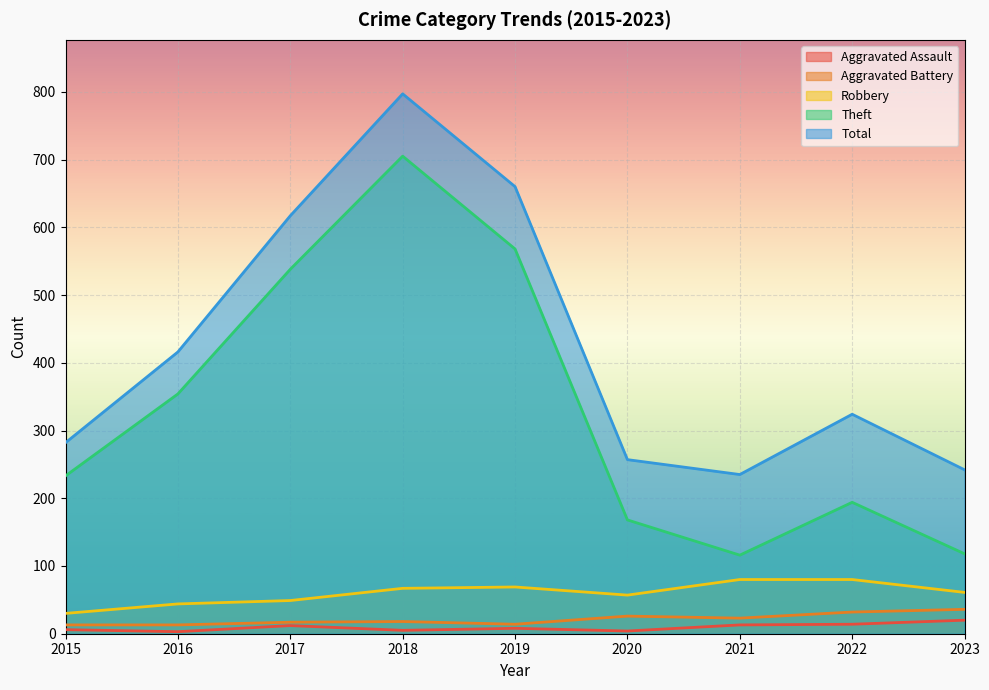

Which series has the widest spread of values?

Theft